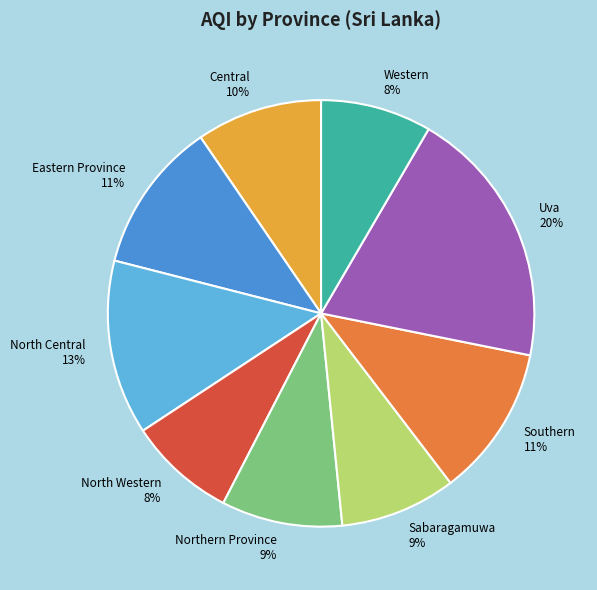

Which slice is the largest?

Uva